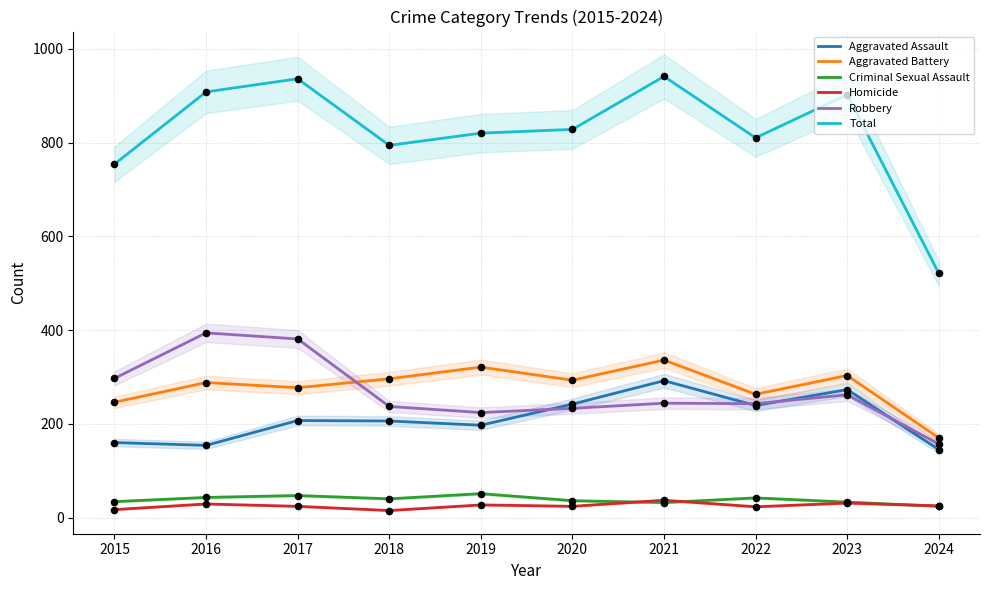

Which series contains the highest Y value?

Total